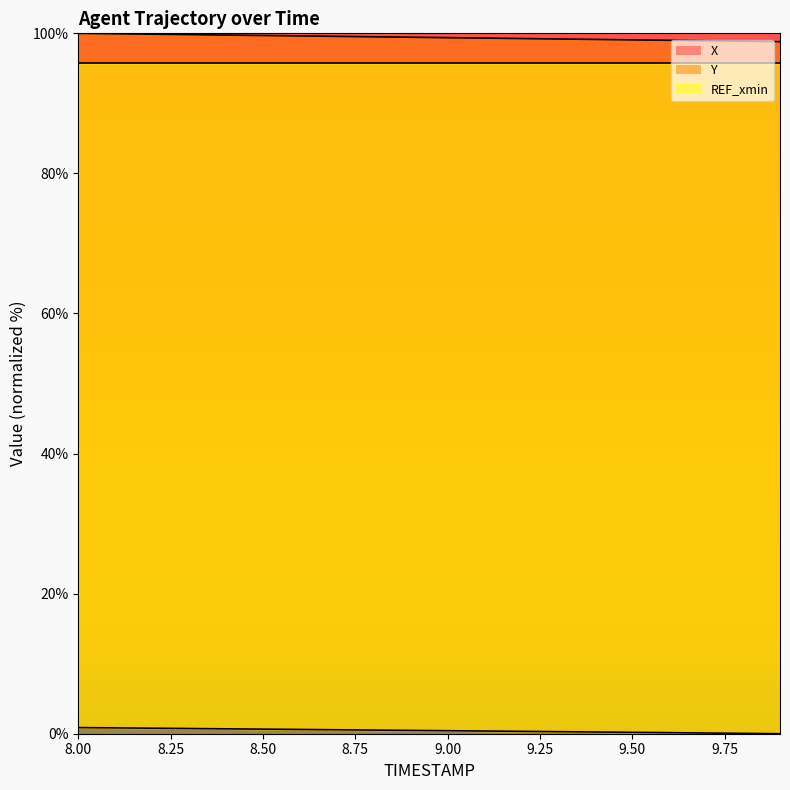

How many positive values does the Y series have?

19